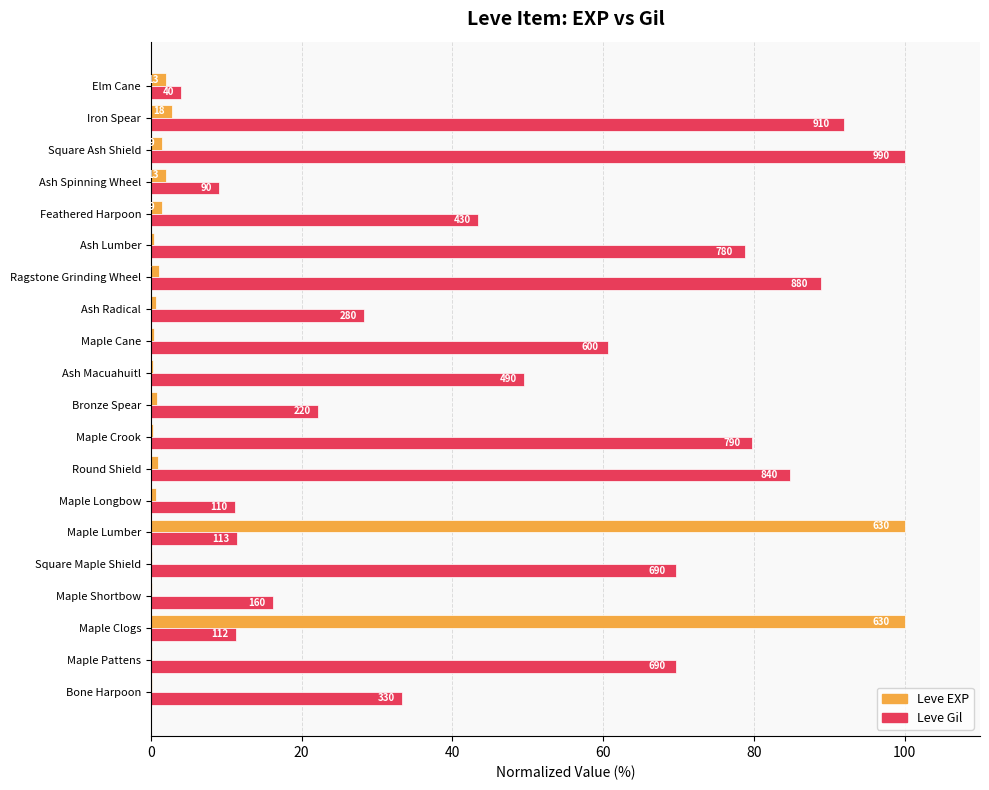

What is the minimum value shown in the chart?

0.2